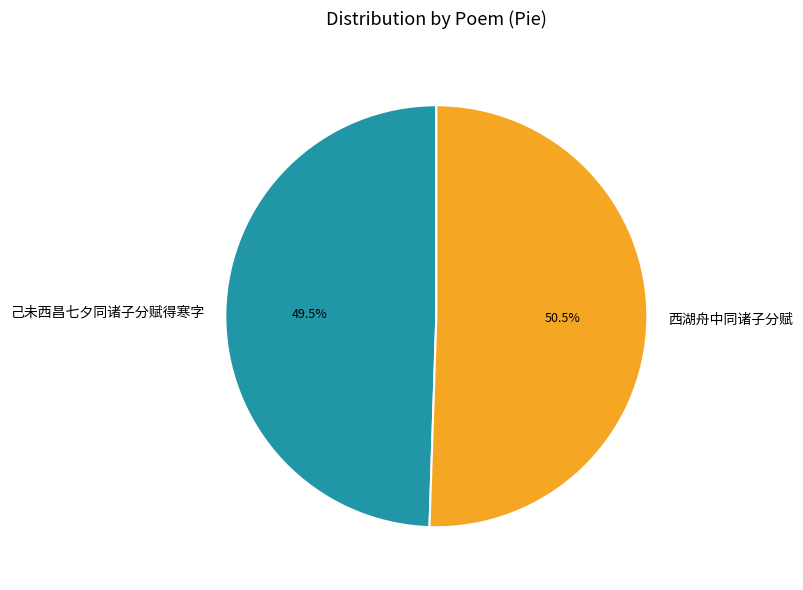

What is the largest slice in the pie chart?

西湖舟中同诸子分赋